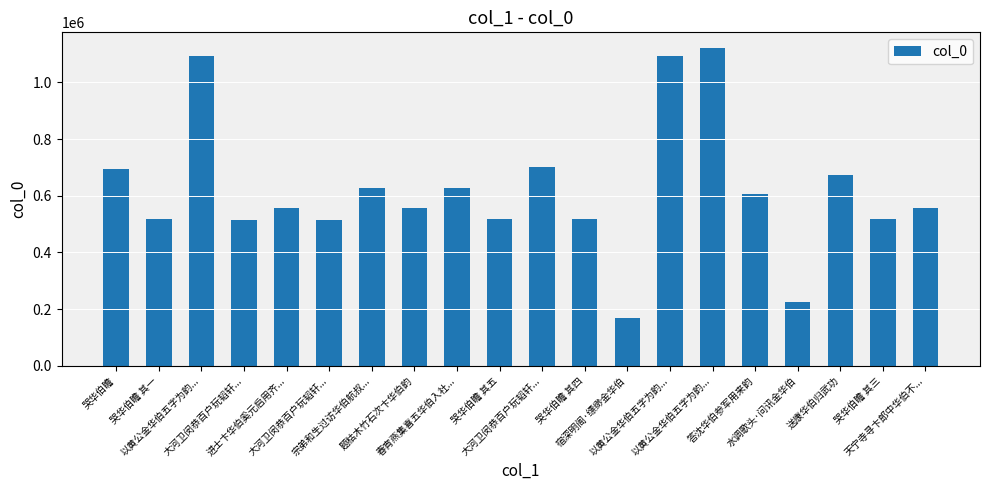

Rank the categories by value from lowest to highest.

宿深明阁·缥缈金华伯, 水调歌头·问讯金华伯, 大河卫闵恭百户玩韬轩..., 大河卫闵恭百户玩韬轩..., 哭华伯瞻 其一, 哭华伯瞻 其三, 哭华伯瞻 其四, 哭华伯瞻 其五, 题枯木竹石次卞华伯韵, 进士卞华伯奚元启用齐..., 天宁寺寻卞郎中华伯不..., 答沈华伯参军用来韵, 春宵燕集喜五华伯入社..., 宗弟和生过访华伯航叔..., 送康华伯归武功, 哭华伯瞻, 大河卫闵恭百户玩韬轩..., 以黄公金华伯五字为韵..., 以黄公金华伯五字为韵..., 以黄公金华伯五字为韵...